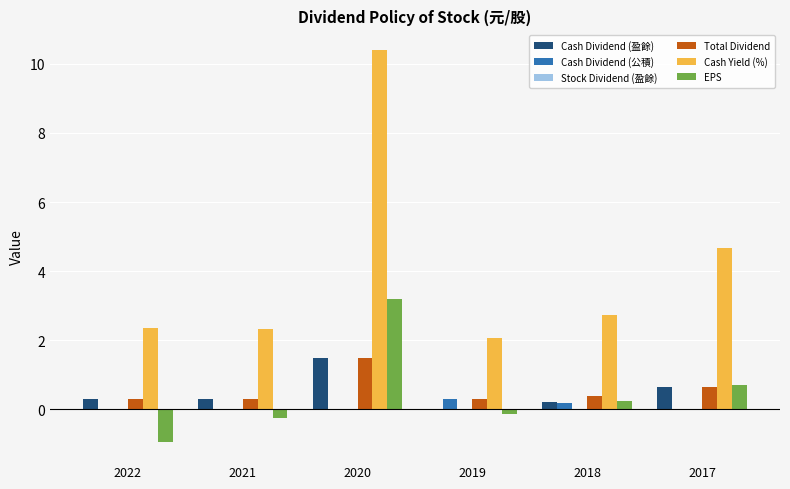

Are the bars grouped side by side (vs. stacked)?

Yes